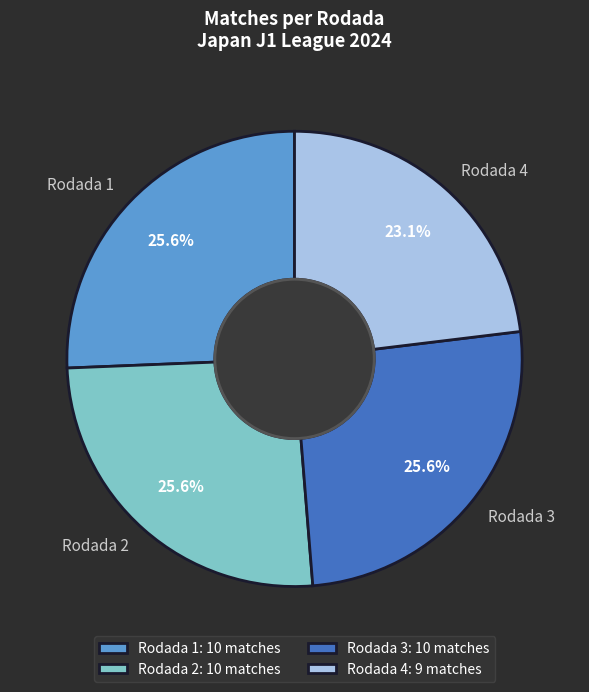

Does Rodada 1 account for over 50% of the chart?

No